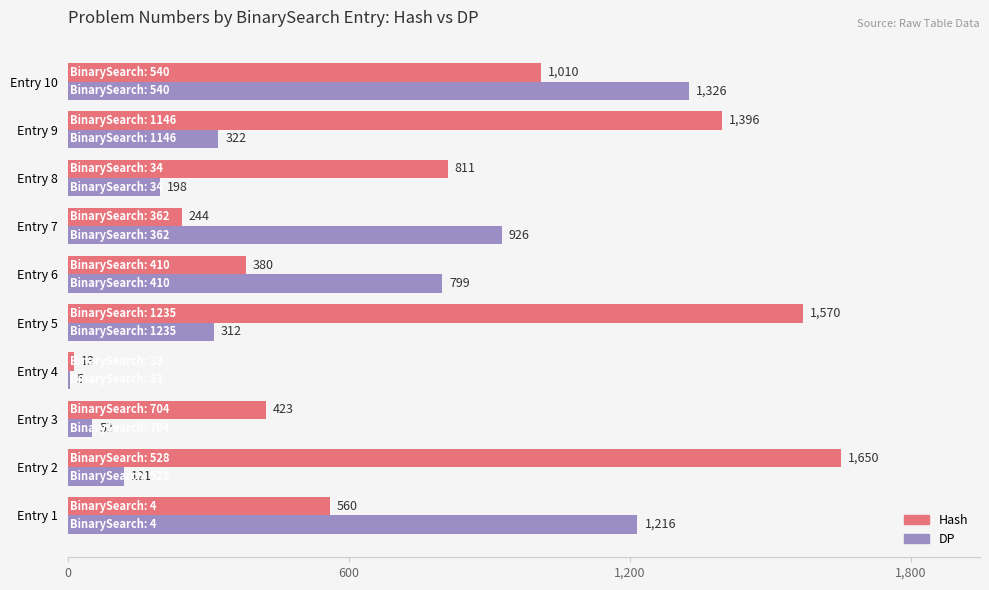

Between Entry 3 and Entry 6, which series saw the biggest shift?

DP